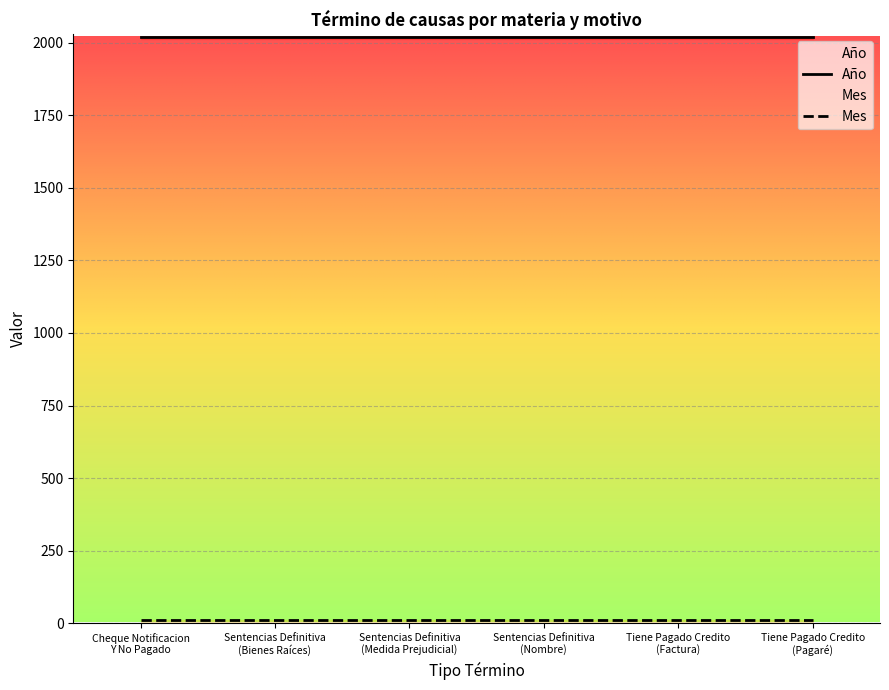

Reading left to right, what are all the values shown in this chart?

Año: Cheque Notificacion
Y No Pagado=2019	Sentencias Definitiva
(Bienes Raíces)=2019	Sentencias Definitiva
(Medida Prejudicial)=2019	Sentencias Definitiva
(Nombre)=2019	Tiene Pagado Credito
(Factura)=2019	Tiene Pagado Credito
(Pagaré)=2019
Mes: Cheque Notificacion
Y No Pagado=10	Sentencias Definitiva
(Bienes Raíces)=10	Sentencias Definitiva
(Medida Prejudicial)=10	Sentencias Definitiva
(Nombre)=10	Tiene Pagado Credito
(Factura)=10	Tiene Pagado Credito
(Pagaré)=10